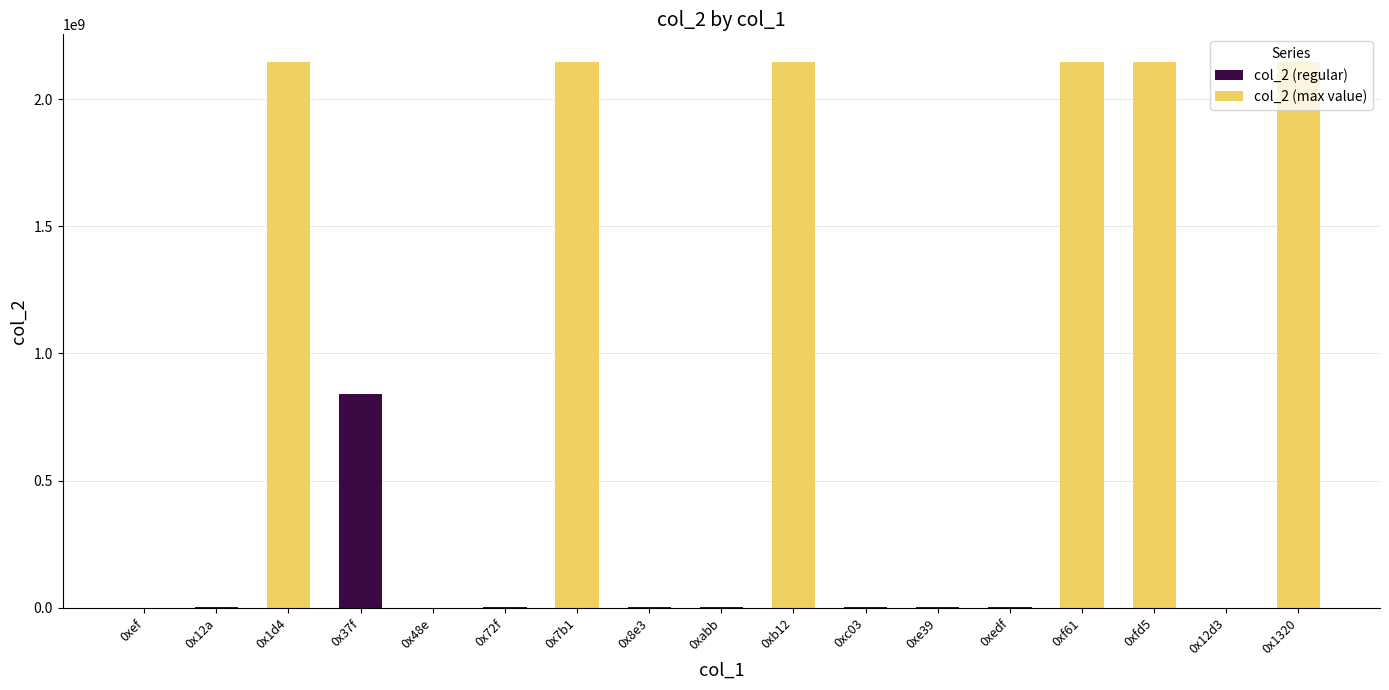

What is the minimum value shown in the chart?

12598